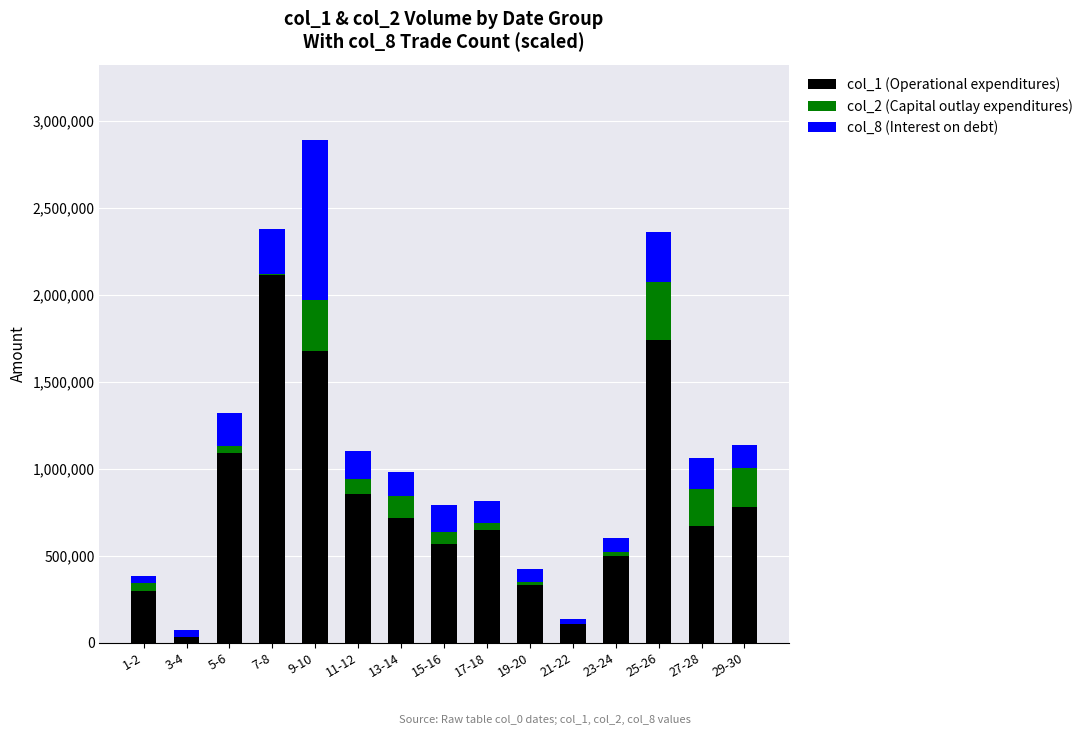

The value of col_1 (Operational expenditures) at 9-10 is 2712334. True or false?

False